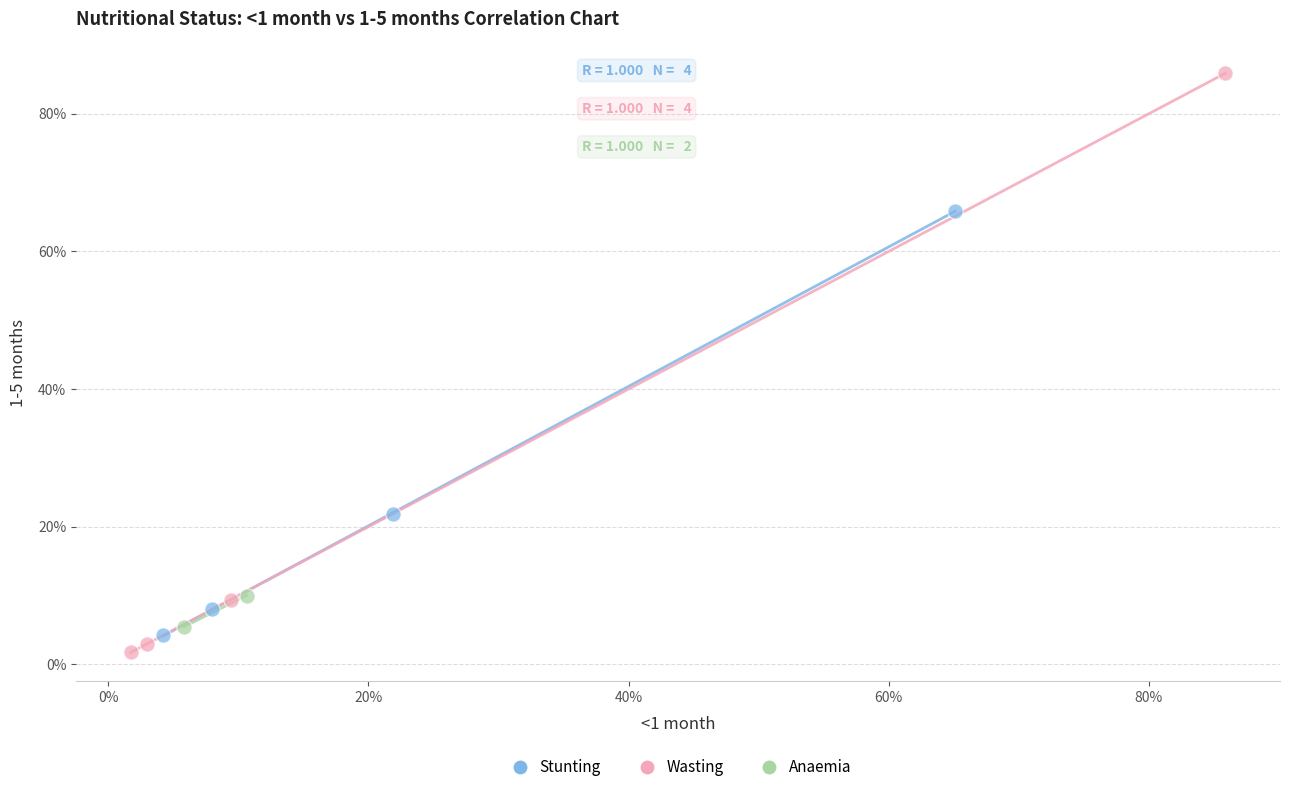

Which series has the widest spread of Y values?

Wasting